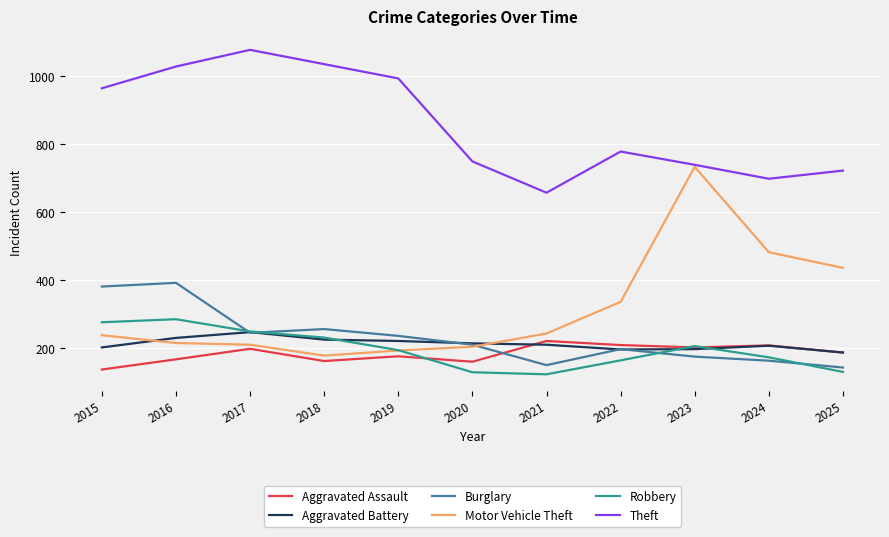

After their last crossing, which series has the higher values: Robbery or Burglary?

Burglary